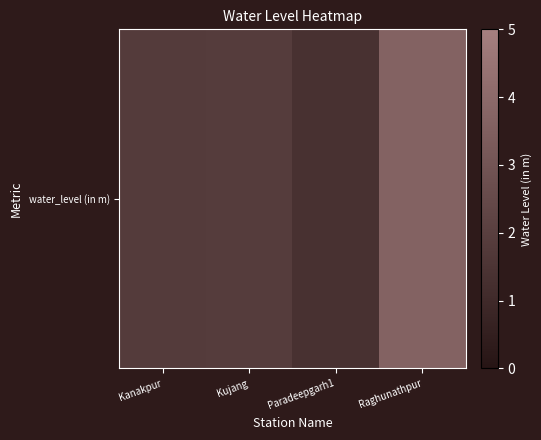

Is it true that the value at Kanakpur is 1.8?

True